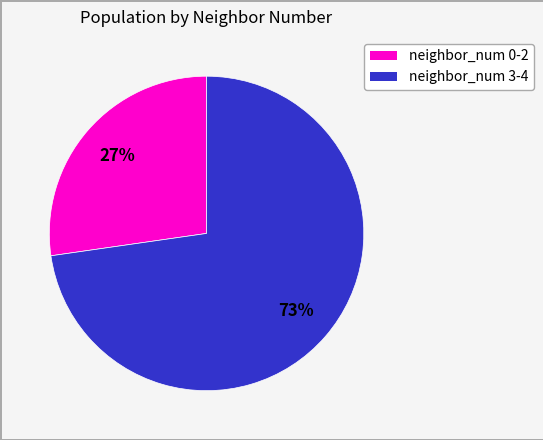

To the nearest percent, what is the average slice percentage?

50%